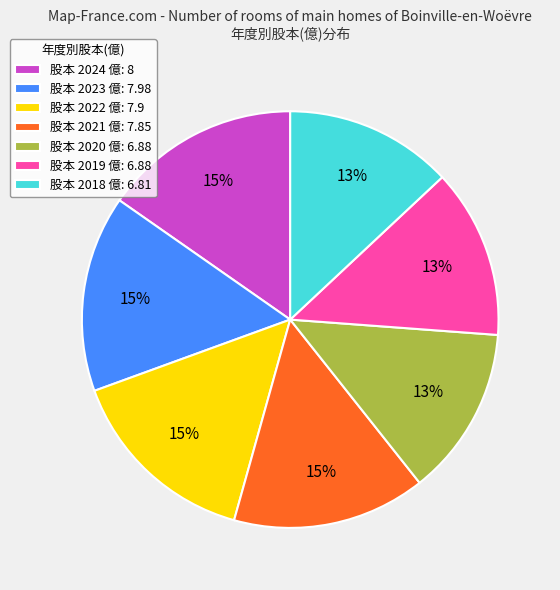

The 股本 2019 億: 6.88 slice represents 13% of the pie. True or false?

True